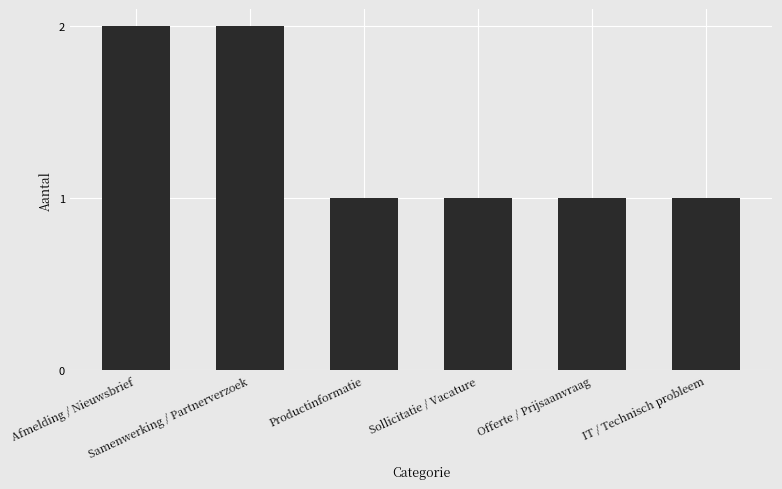

What is the value of the 5th bar from the left?

1